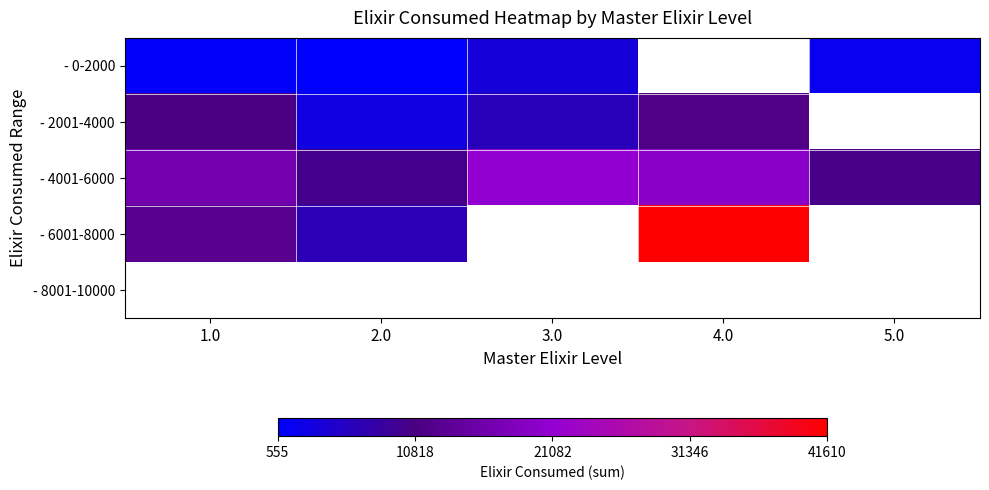

At how many categories does at least one series exceed 7348?

5